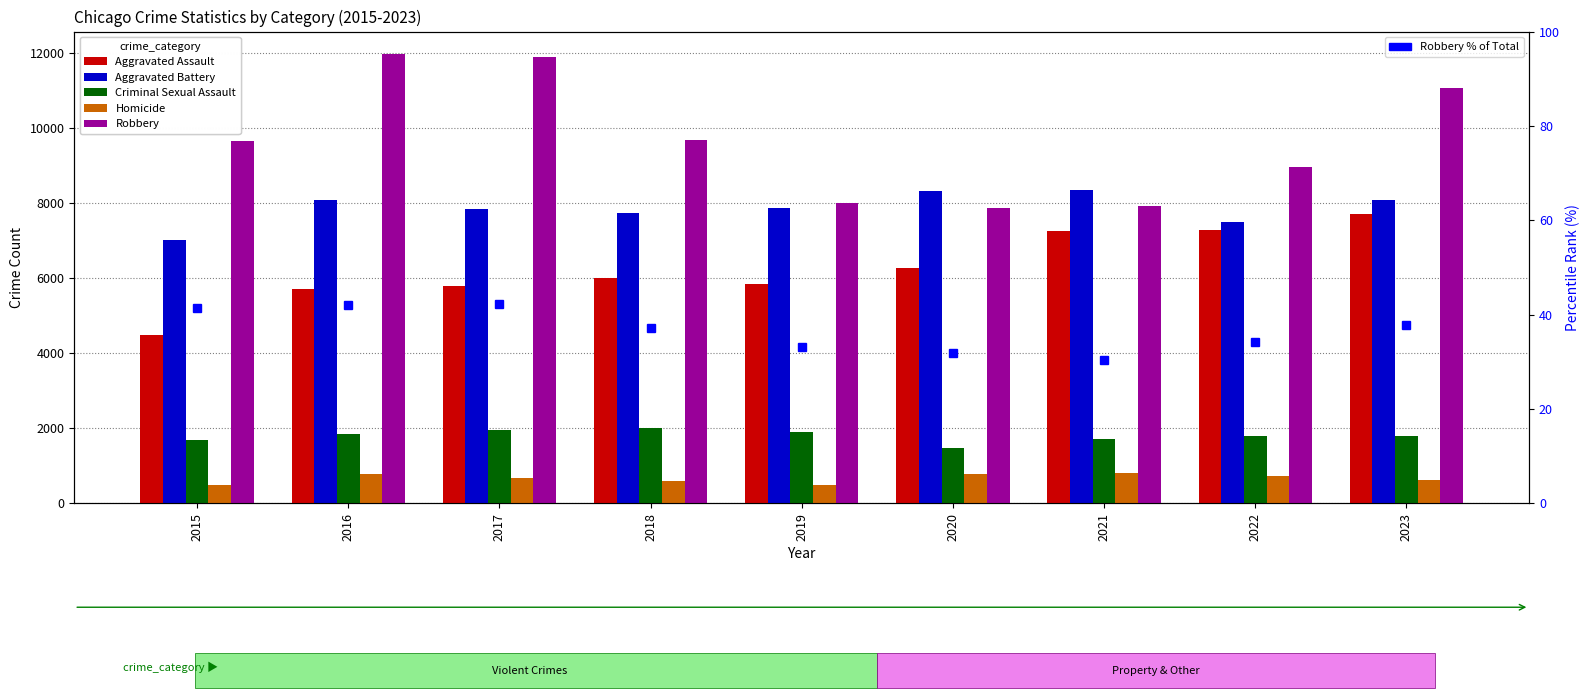

At 2022, list the series in order from smallest to largest.

Robbery % of Total, Homicide, Criminal Sexual Assault, Aggravated Assault, Aggravated Battery, Robbery